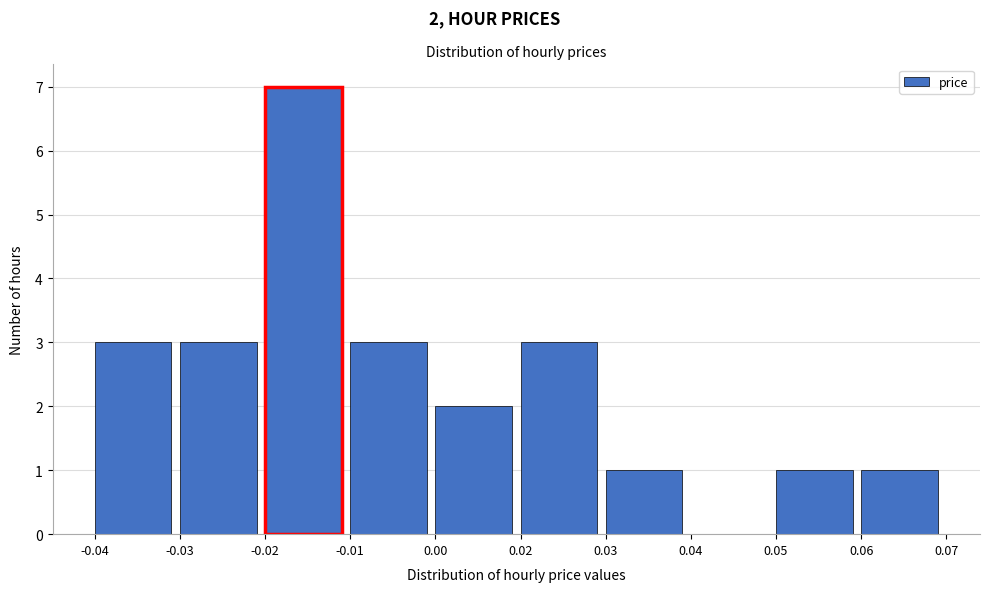

Reading left to right, what are all the values shown in this chart?

-0.04=3	-0.03=3	-0.02=7	-0.01=3	0.00=2	0.02=3	0.03=1	0.04=0	0.05=1	0.06=1